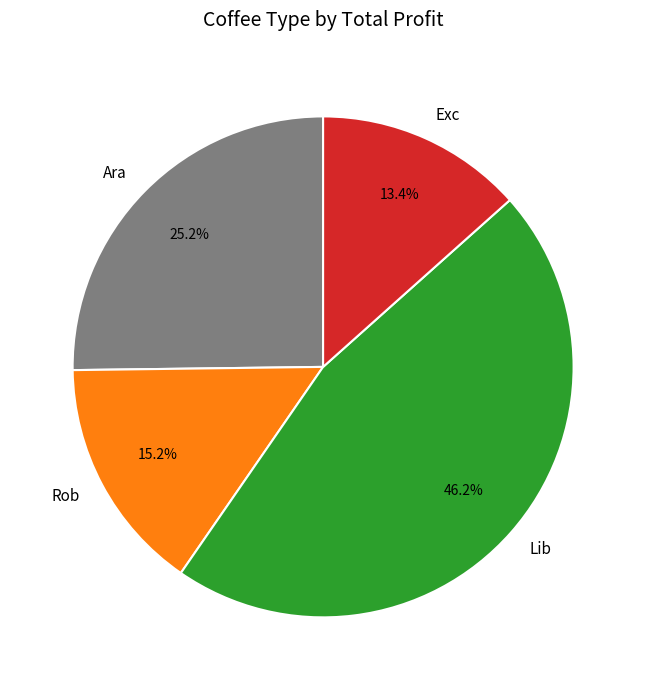

Which slice is the smallest?

Exc